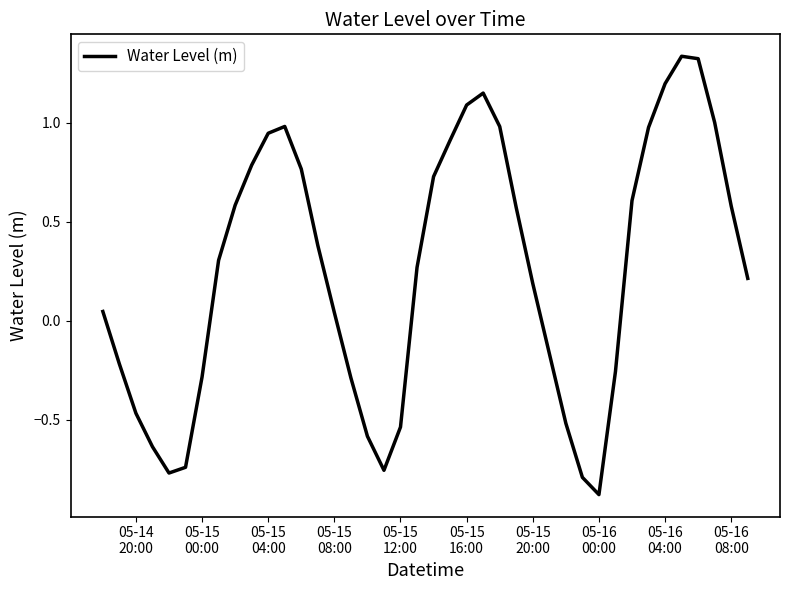

How many lines are shown in the chart?

1